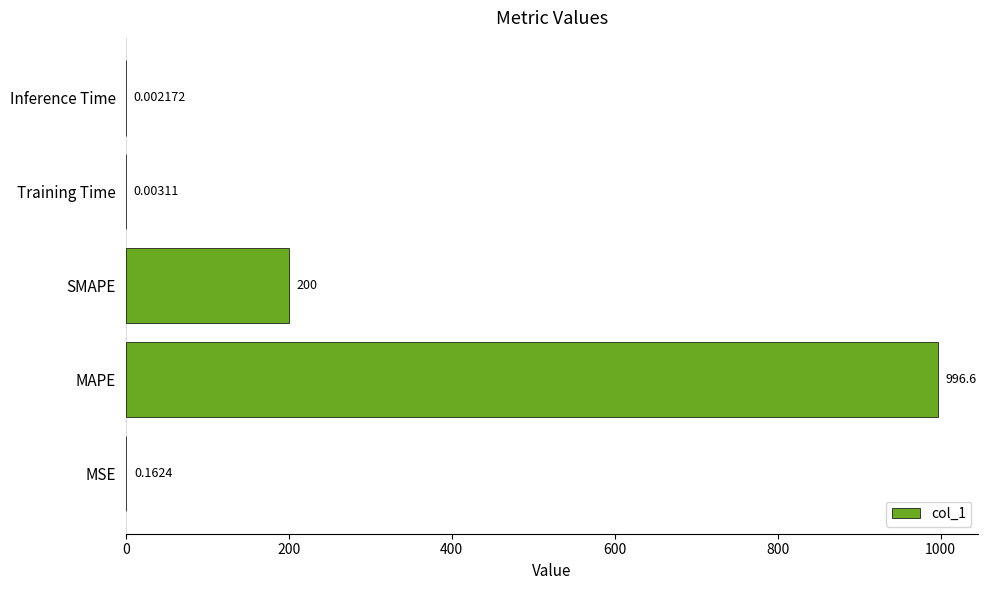

Which has a higher value, MAPE or MSE?

MAPE